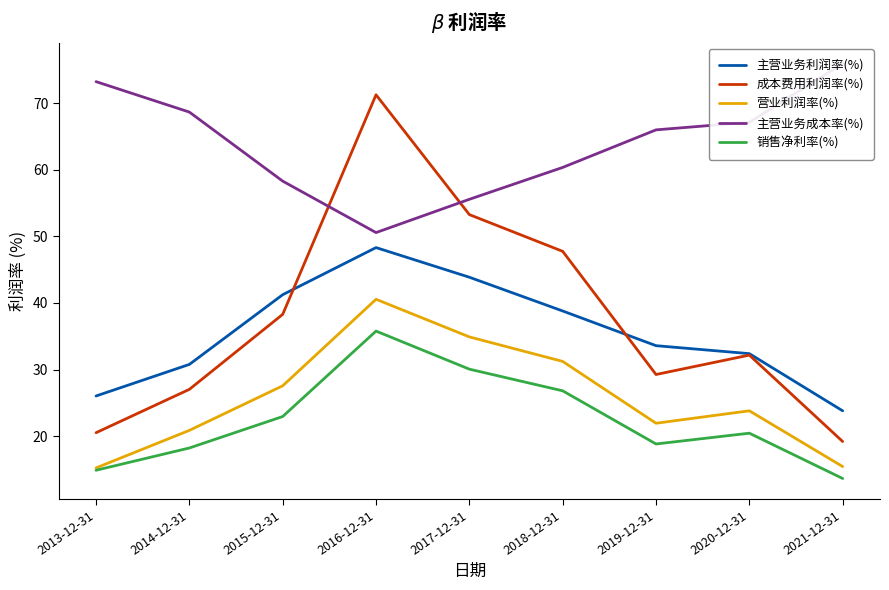

What is the approximate value of 营业利润率(%) at 2019-12-31?

21.9